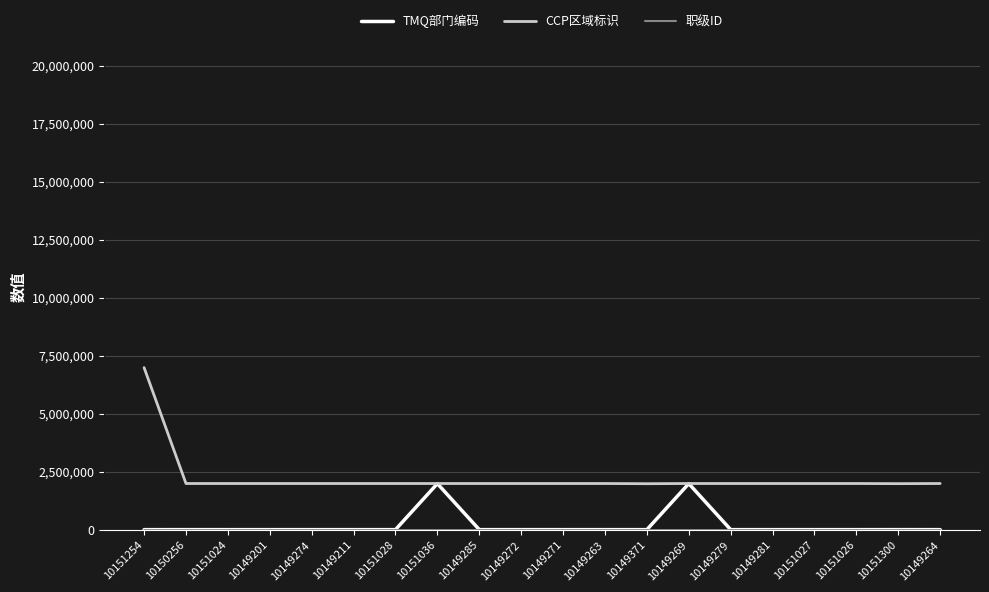

The value of CCP区域标识 at 10149201 is 2007937. True or false?

True